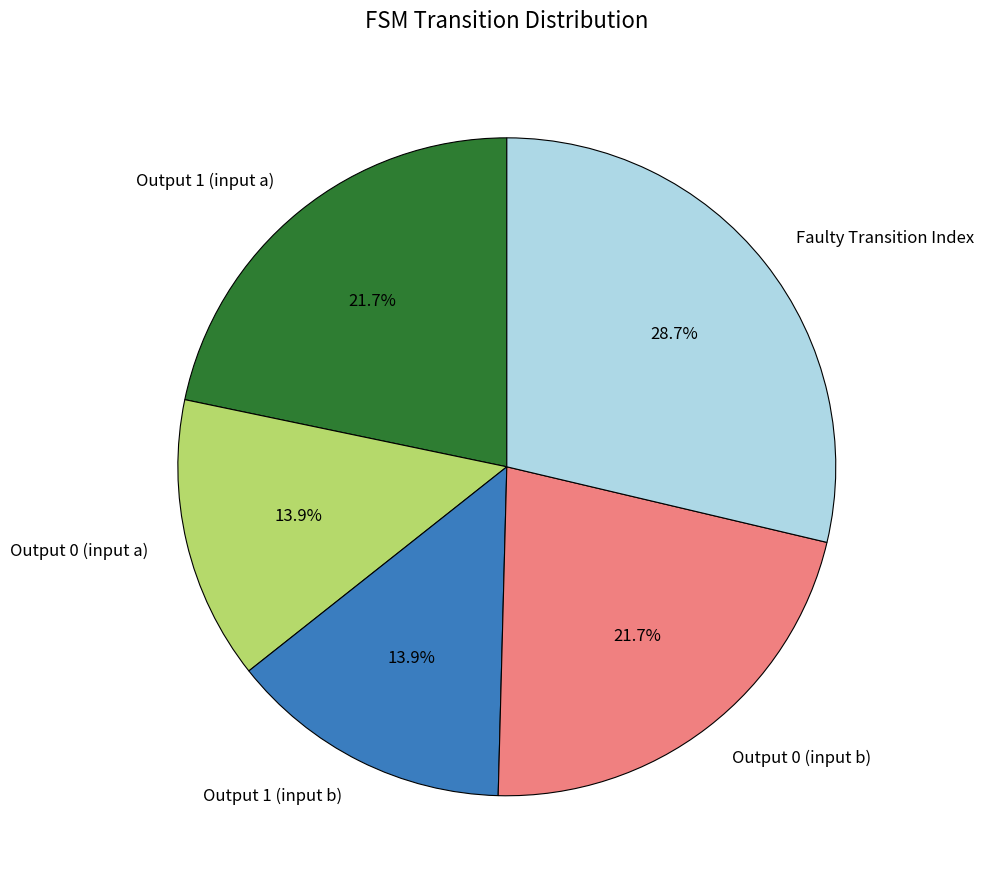

Combined, do Output 1 (input b) and Output 1 (input a) account for over 50%?

No